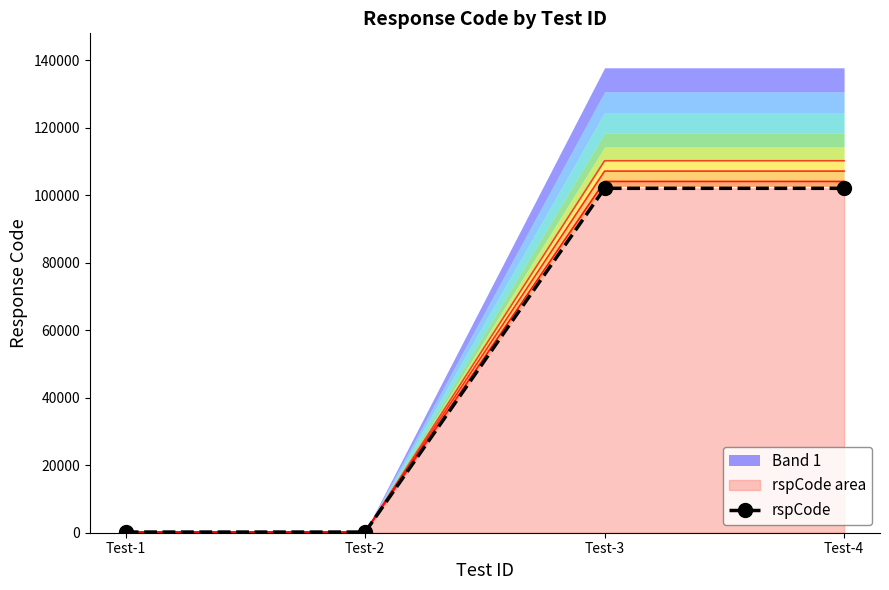

The value at Test-4 is 102101. True or false?

True